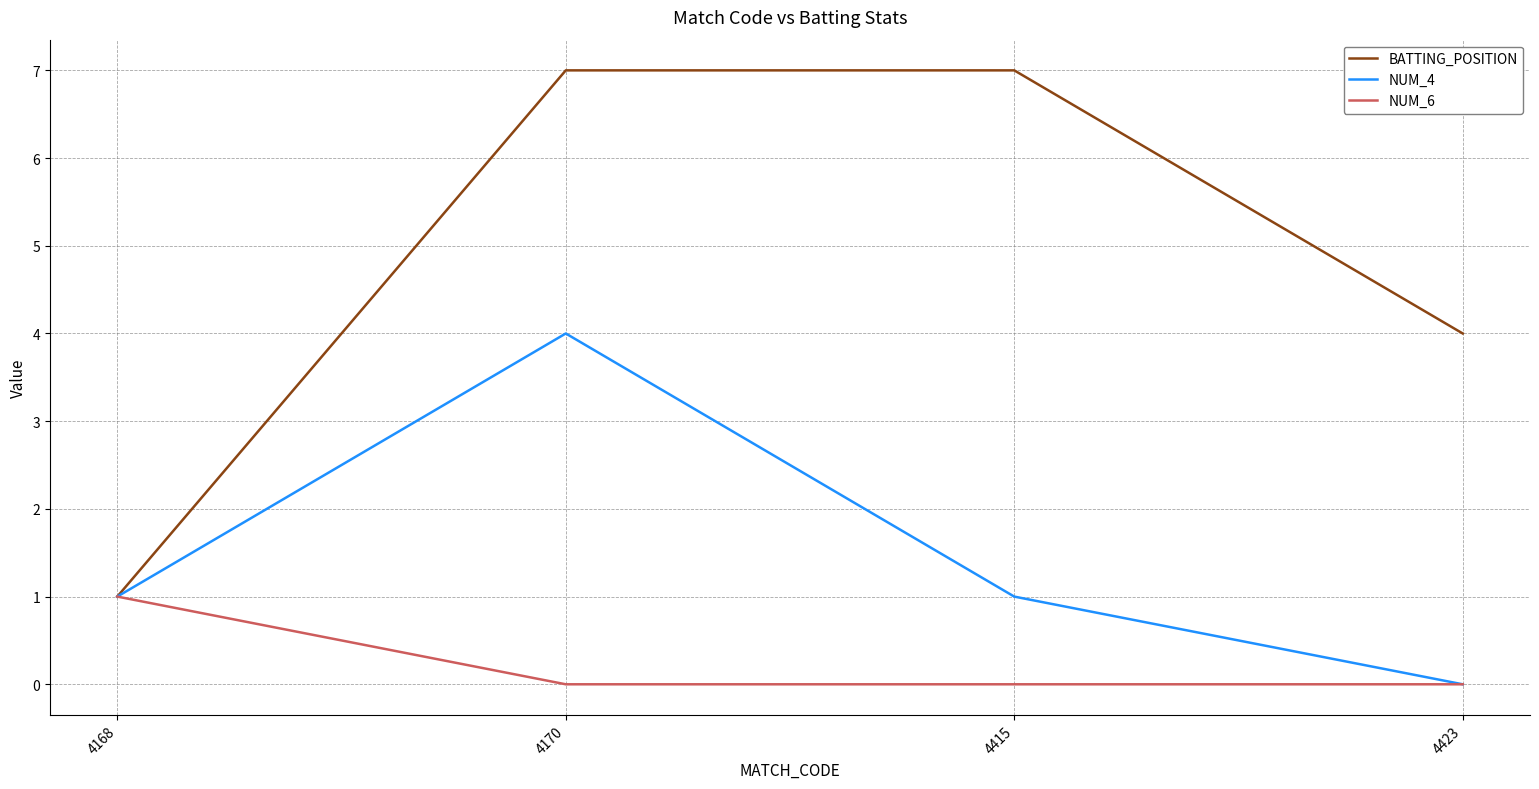

At how many categories does at least one series exceed 6?

2